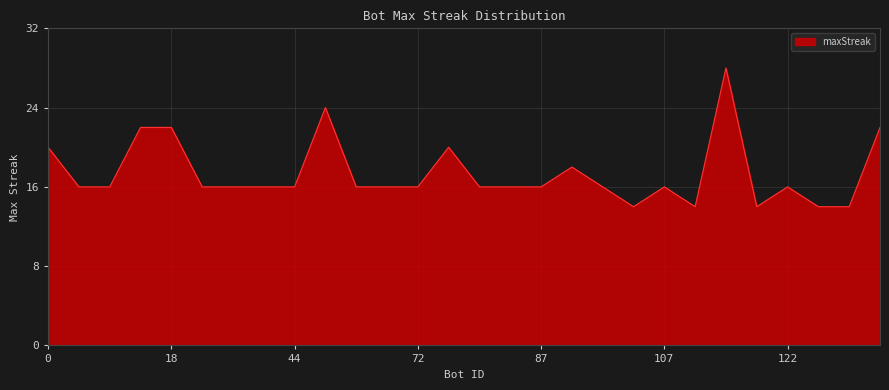

What is the difference between the maximum and minimum values?

14